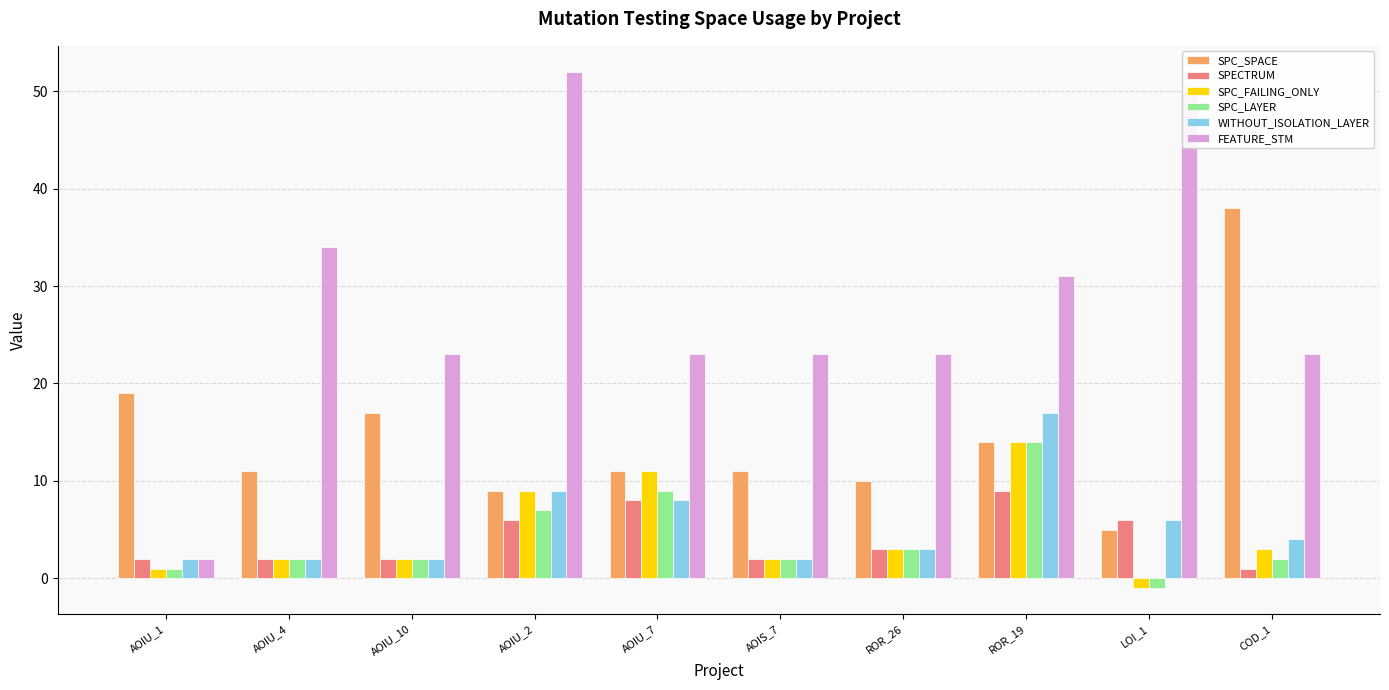

What is the minimum value shown in the chart?

-1